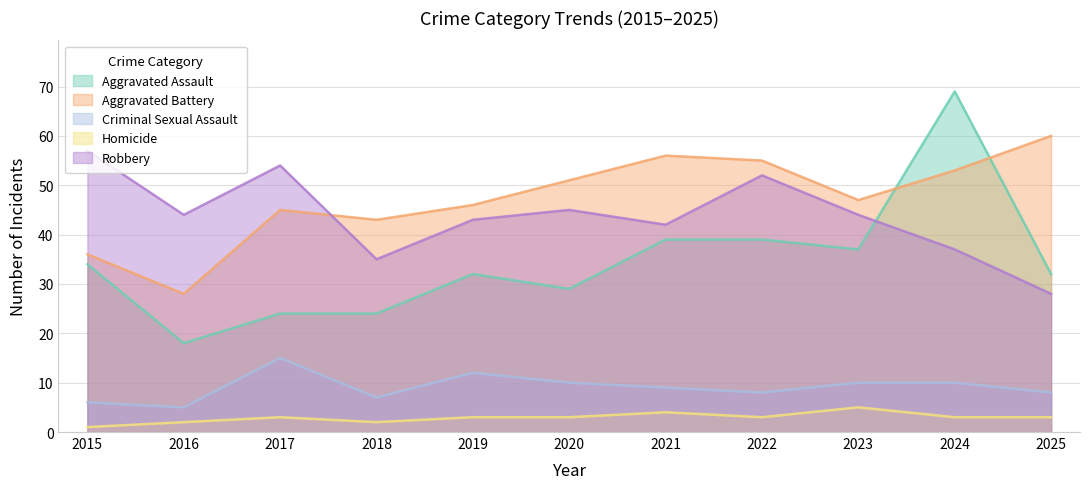

True or false: Homicide has a value of 5 at 2023.

True